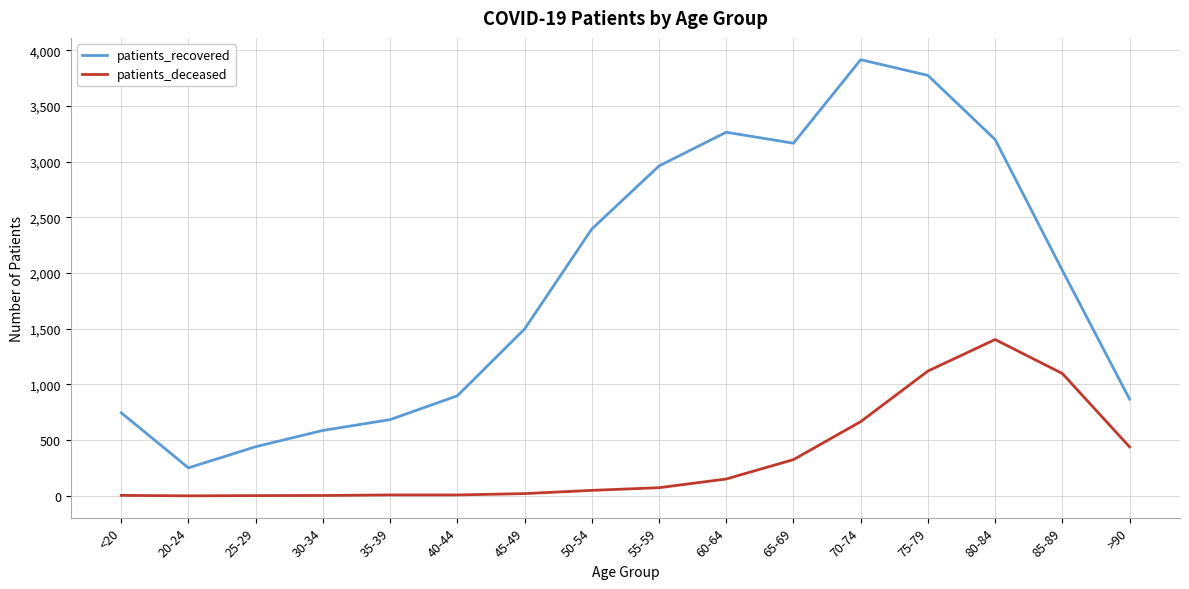

What is the sum of the patients_recovered values at <20 and 70-74?

4661